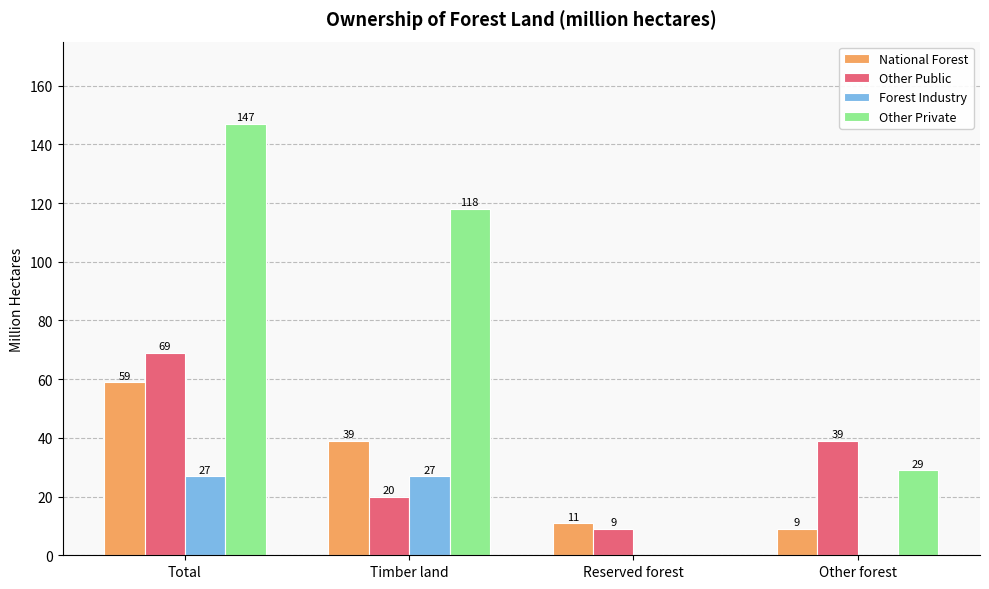

What is the sum of all Other Public values?

137